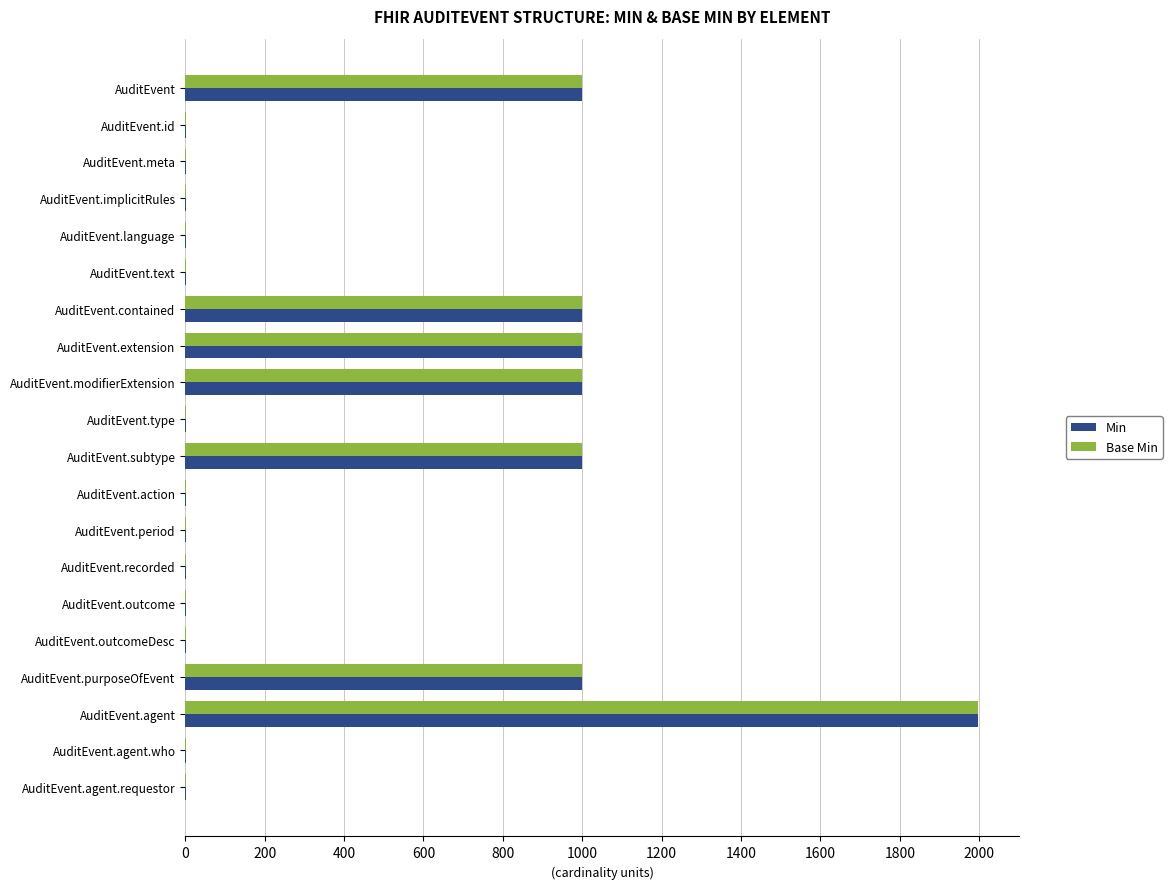

What is the maximum value for Min?

1998